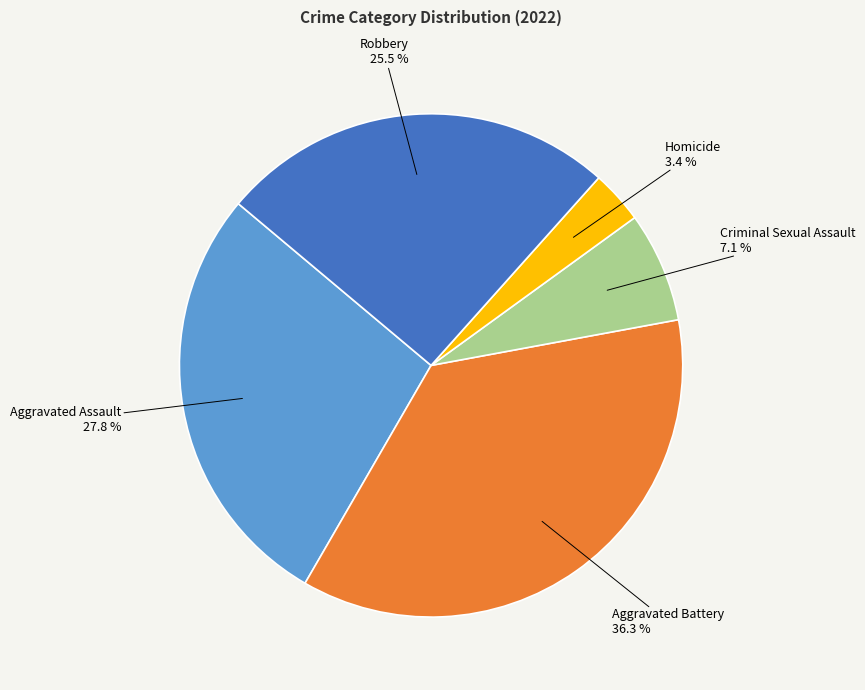

Is there a majority slice in this chart?

No